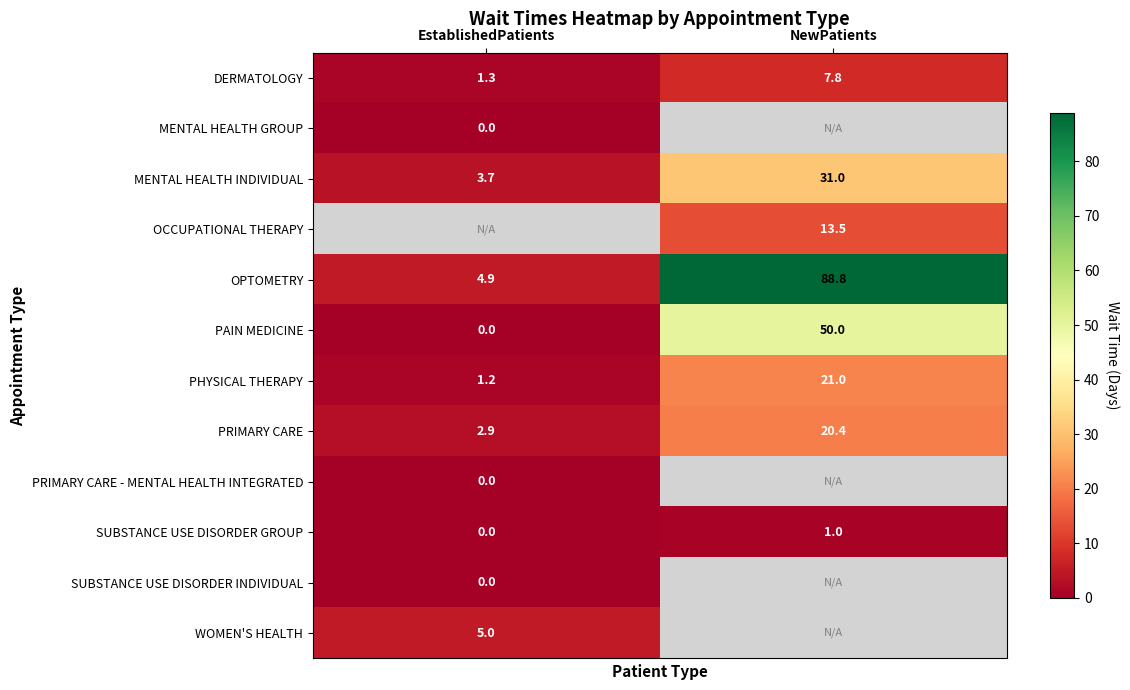

What is the highest value of the PHYSICAL THERAPY series?

21.0